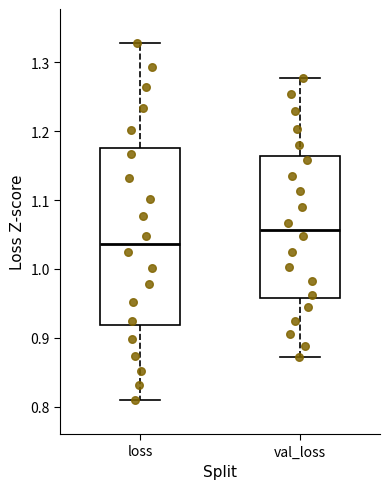

Reading left to right, read every box against the y-axis: the position of its median line, the range the box covers, and the ends of its whiskers. The values are not printed on the chart, so give them approximately, as read against the axis.

loss: median 1.04, box 0.92 to 1.18, whiskers 0.81 to 1.33
val_loss: median 1.06, box 0.96 to 1.16, whiskers 0.87 to 1.28